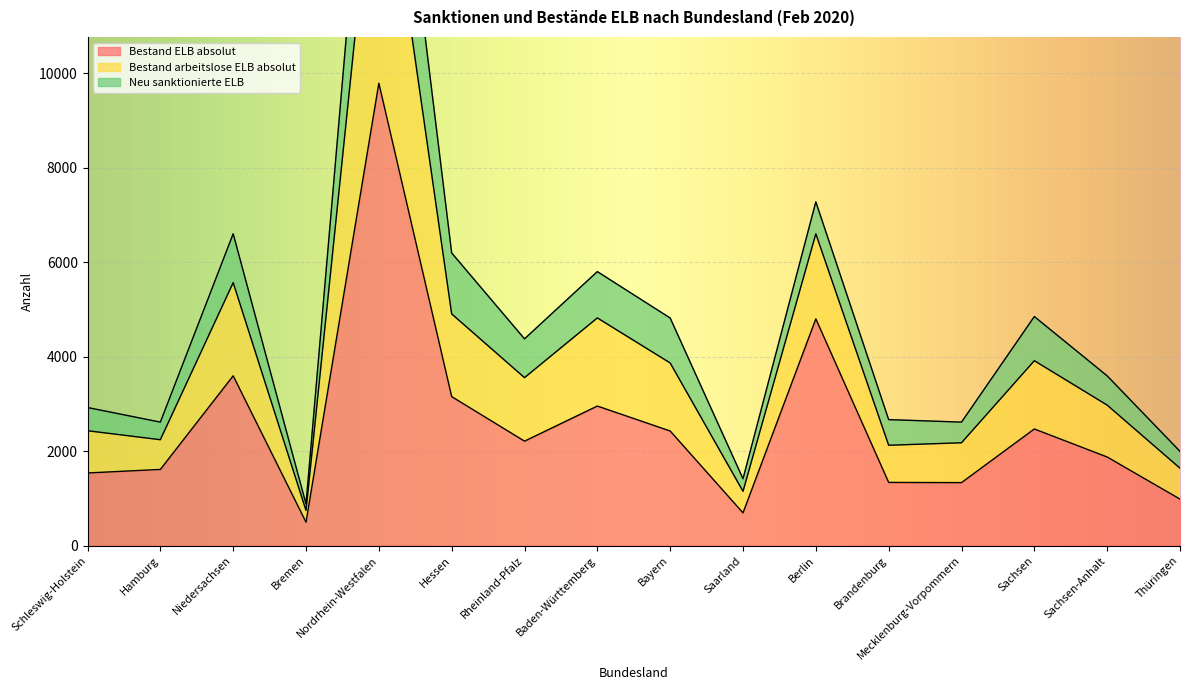

What is the average value of the Bestand ELB absolut series?

2579